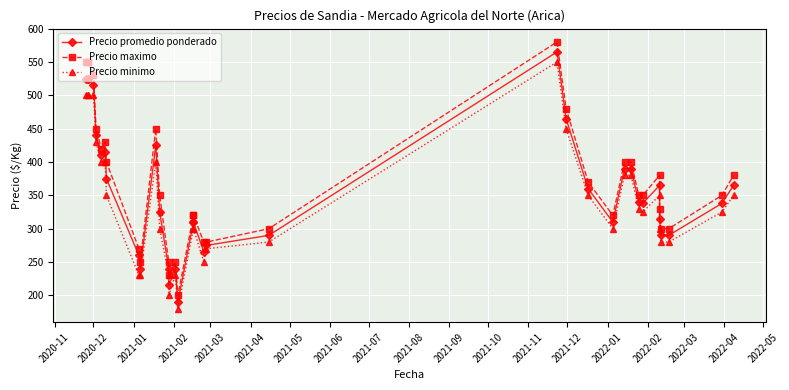

Reading left to right, what are all the values shown in this chart?

Precio promedio ponderado: 525	525	525	515	440	410	415	375	260	240	425	325	240	215	240	190	310	310	265	275	290	565	465	360	310	390	390	340	338	365	315	290	290	338	365
Precio maximo: 550	550	550	530	450	420	430	400	270	250	450	350	250	230	250	200	320	320	280	280	300	580	480	370	320	400	400	350	350	380	330	300	300	350	380
Precio minimo: 500	500	500	500	430	400	400	350	230	230	400	300	230	200	230	180	300	300	250	270	280	550	450	350	300	380	380	330	325	350	300	280	280	325	350